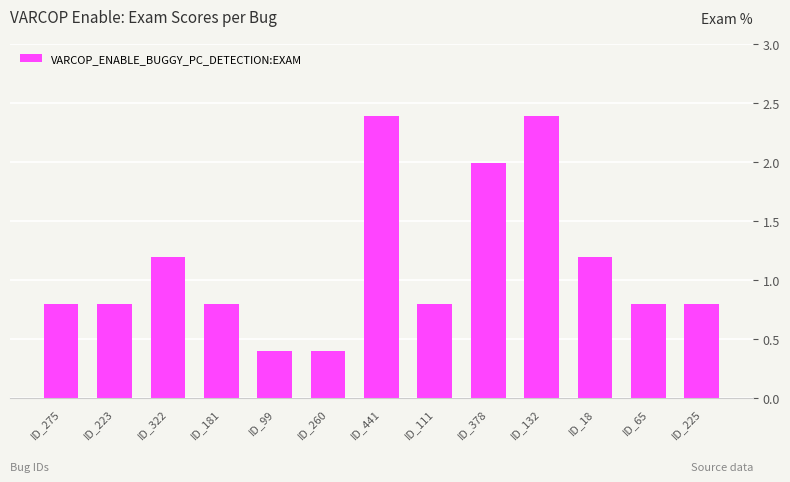

Reading left to right, transcribe all the data shown in this chart.

ID_275=0.8	ID_223=0.8	ID_322=1.2	ID_181=0.8	ID_99=0.4	ID_260=0.4	ID_441=2.4	ID_111=0.8	ID_378=2.0	ID_132=2.4	ID_18=1.2	ID_65=0.8	ID_225=0.8